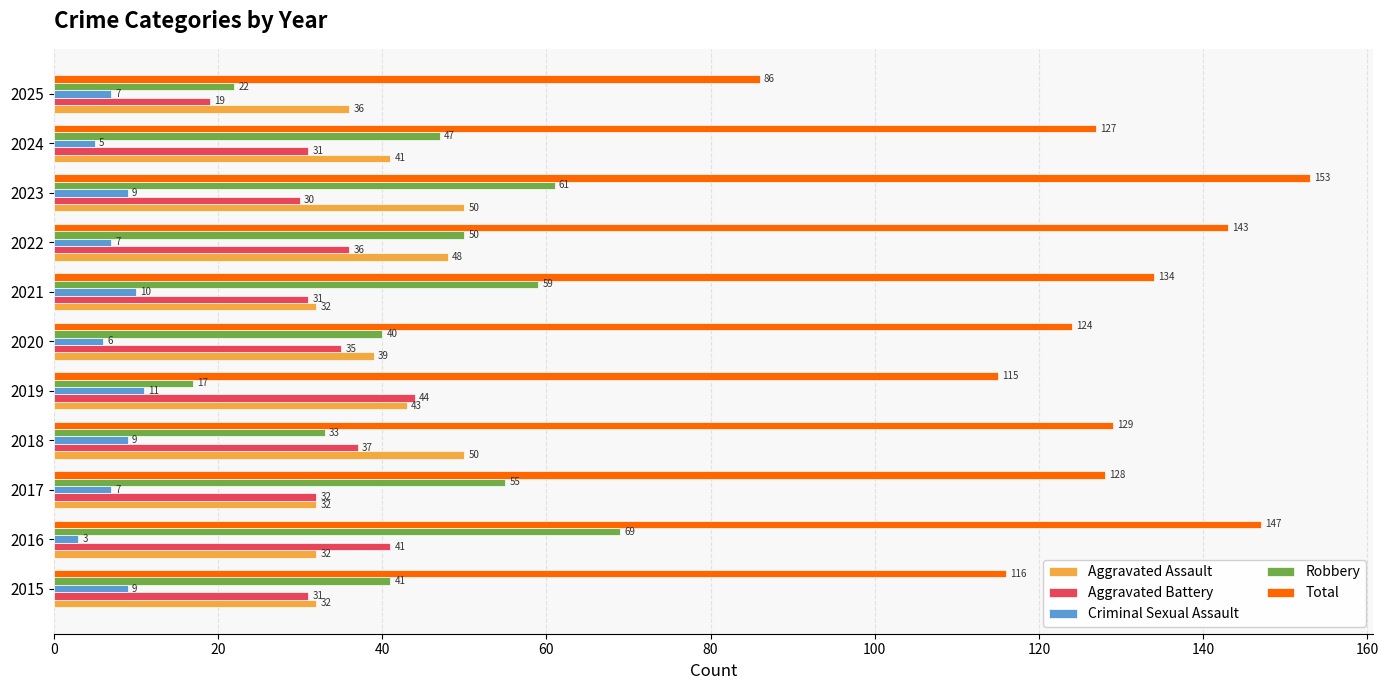

How many data points does each series have?

11